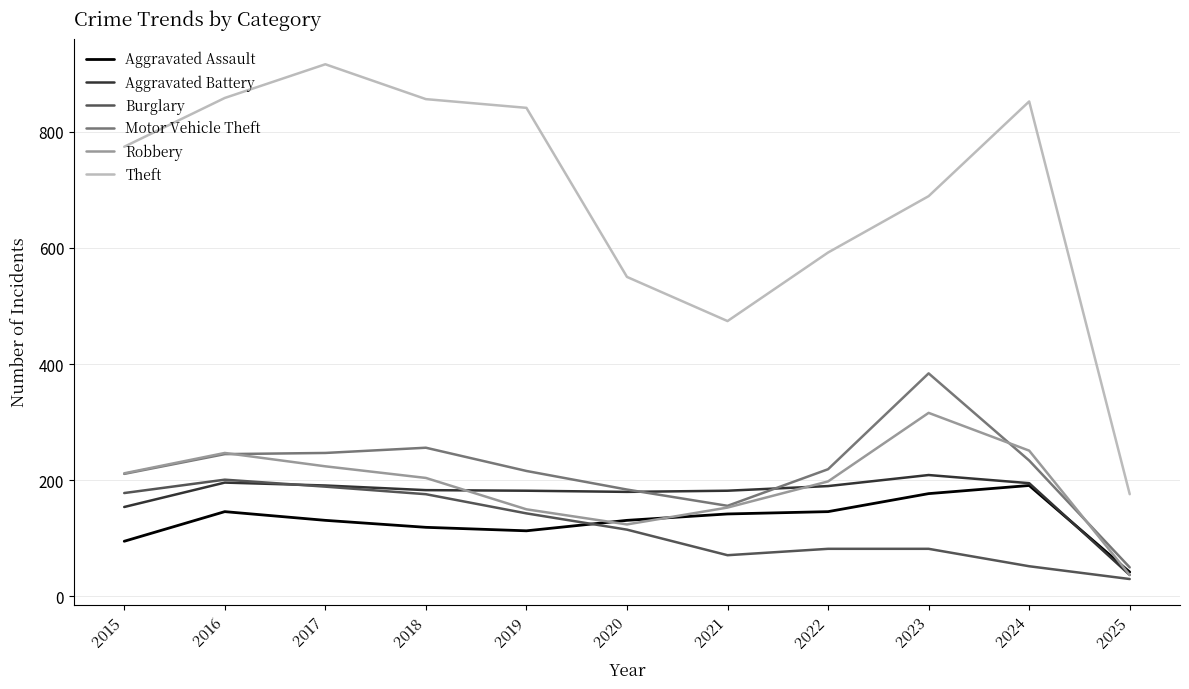

Is the value of Burglary at 2019 greater than the value of Theft at 2020?

No